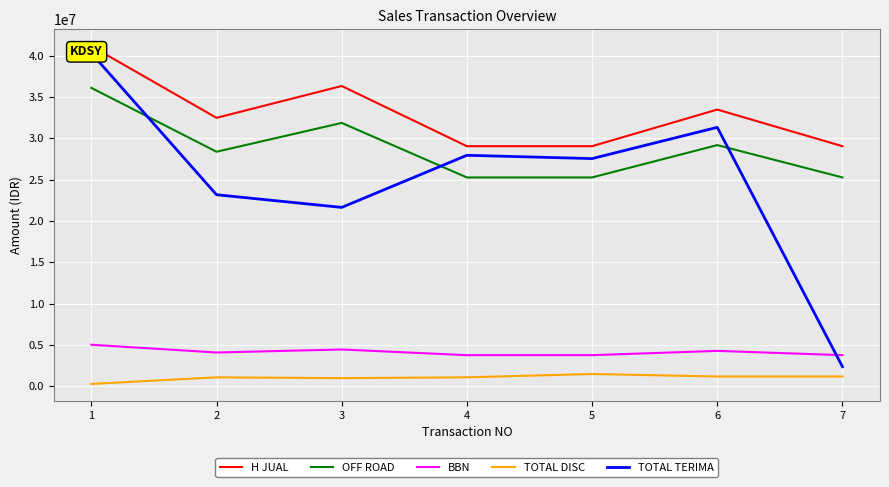

What are all the series names shown in the legend?

H JUAL, OFF ROAD, BBN, TOTAL DISC, TOTAL TERIMA